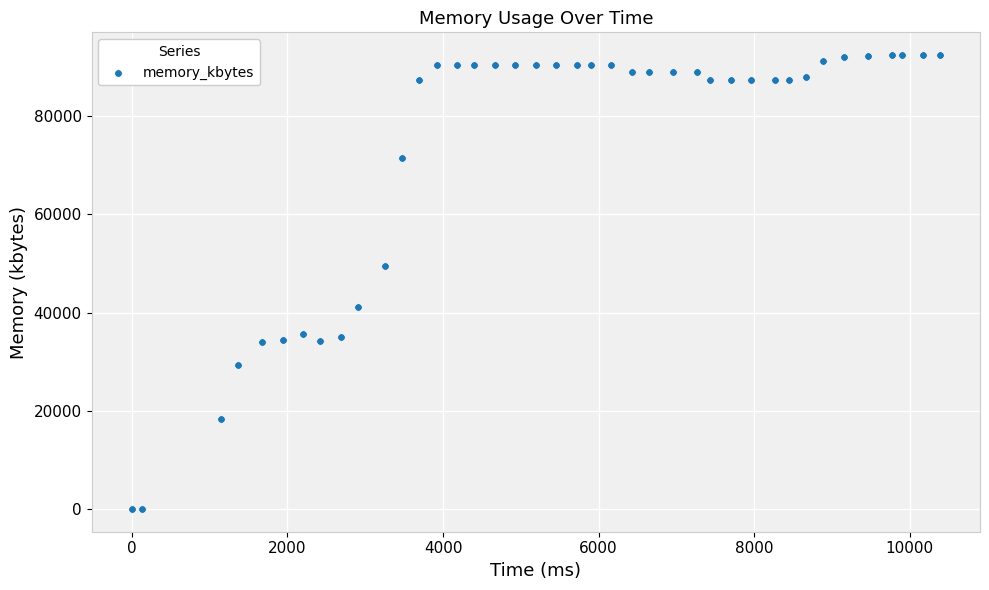

What Y value in the scatter plot is closest to 46222?

49384